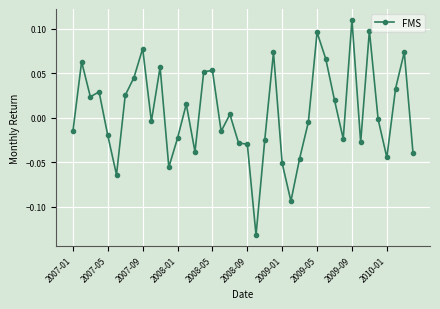

How many data points does each series have?

40